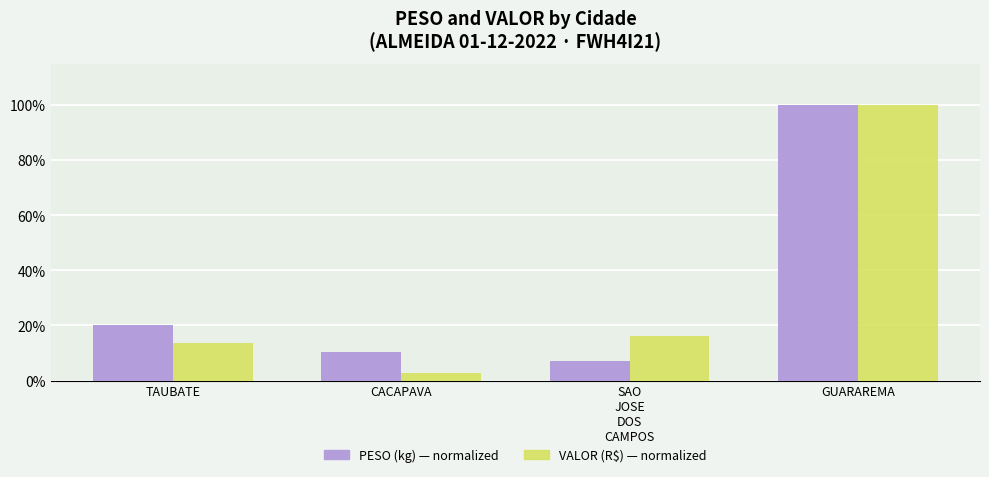

At which category is the sum across all series the highest?

GUARAREMA